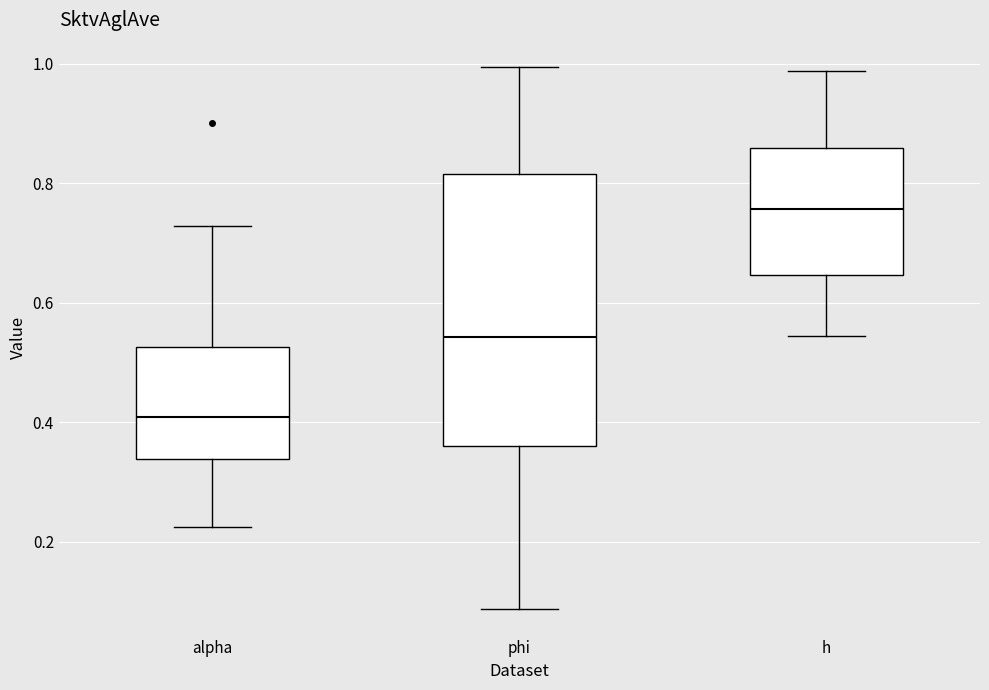

Where does the median line of the box for h sit on the y-axis? The values are not printed on the chart, so give them approximately, as read against the axis.

0.76